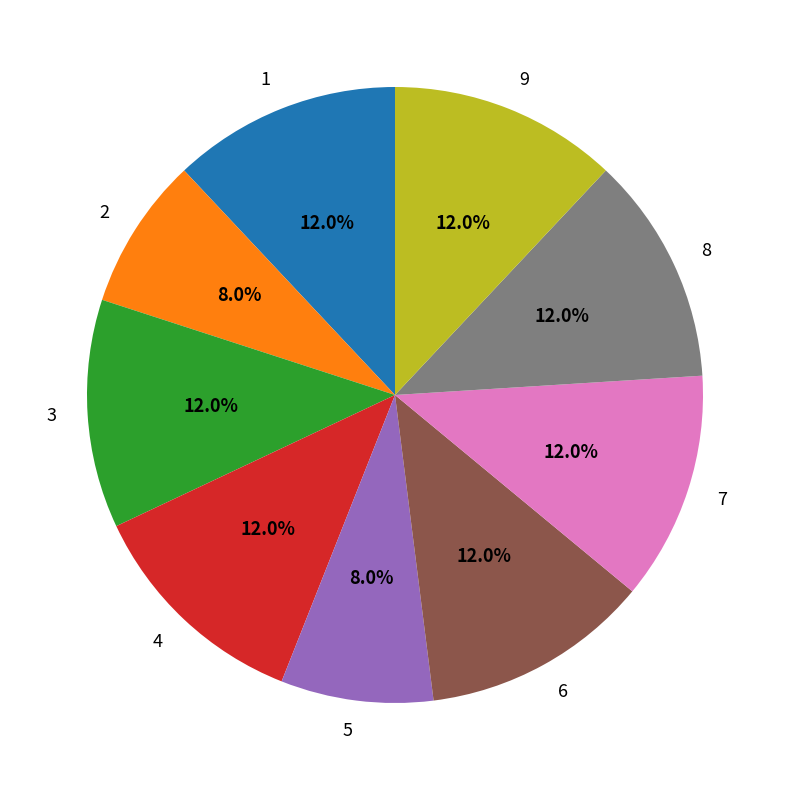

What percentage is the 3 slice, to the nearest percent?

12%